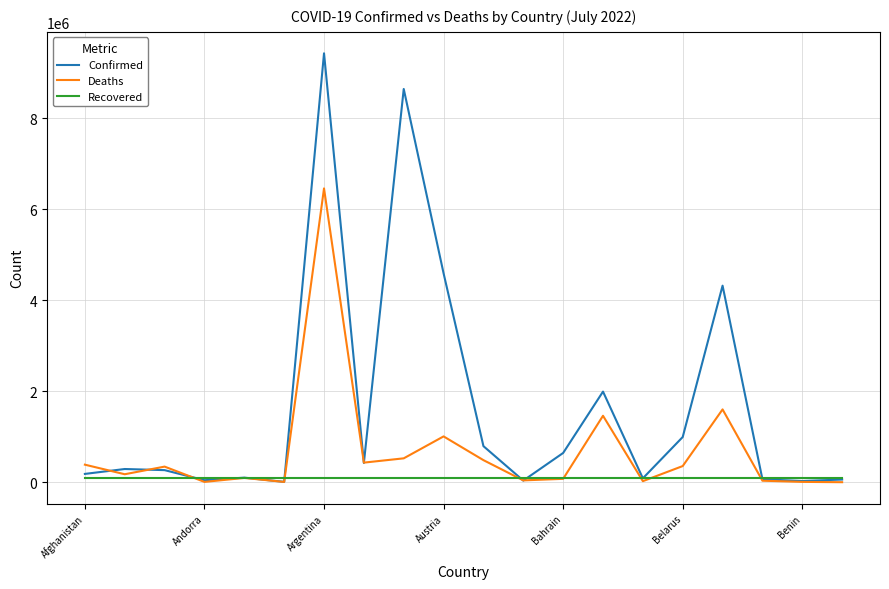

Rank the series by their maximum value, from highest to lowest.

Confirmed, Deaths, Recovered